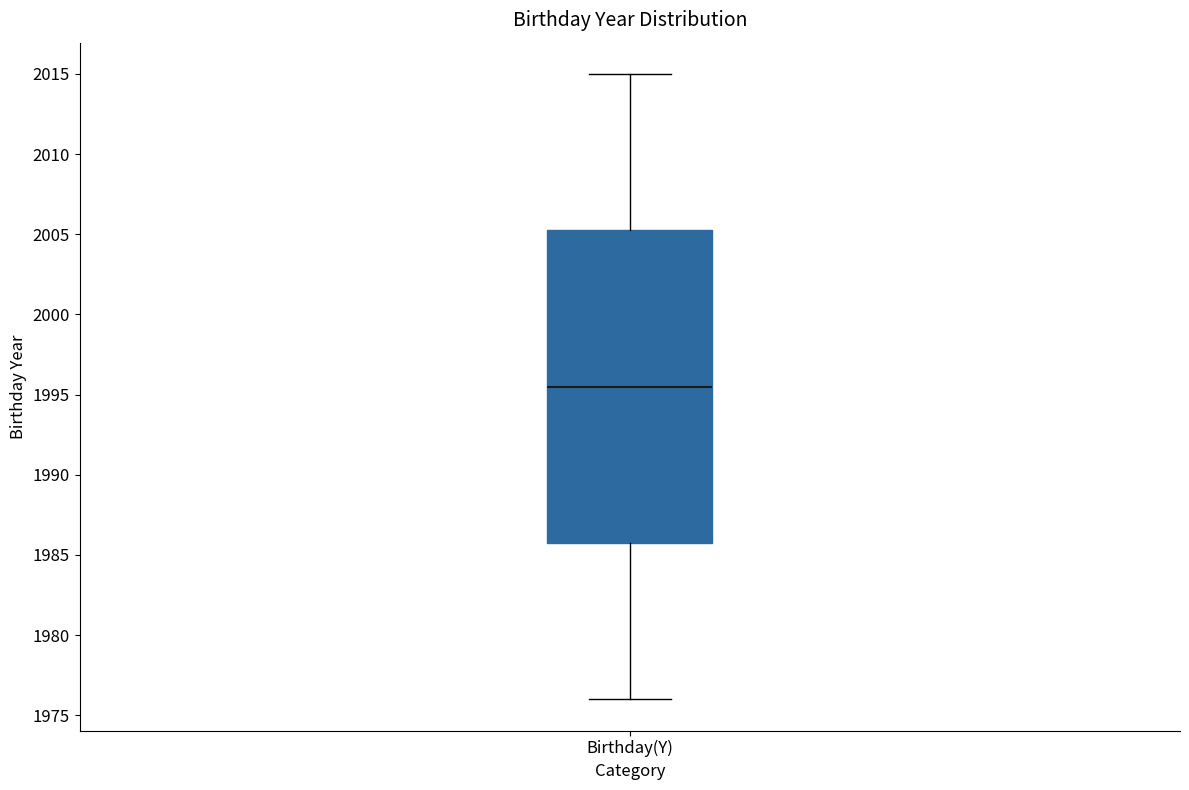

Where is the upper edge of the box for Birthday(Y) on the y-axis? The values are not printed on the chart, so give them approximately, as read against the axis.

2005.5